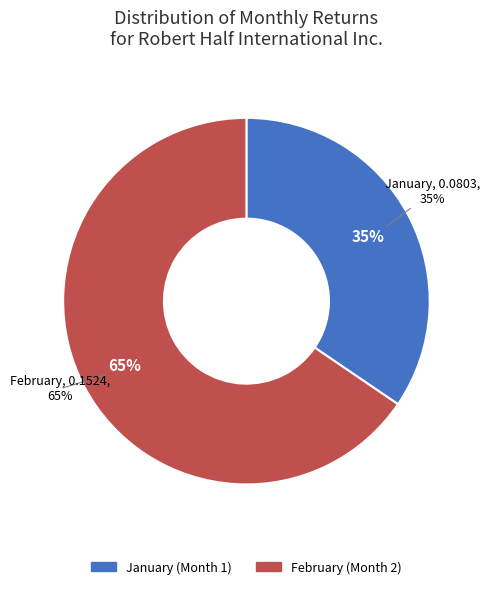

To the nearest percent, what percentage of the pie is 1?

35%